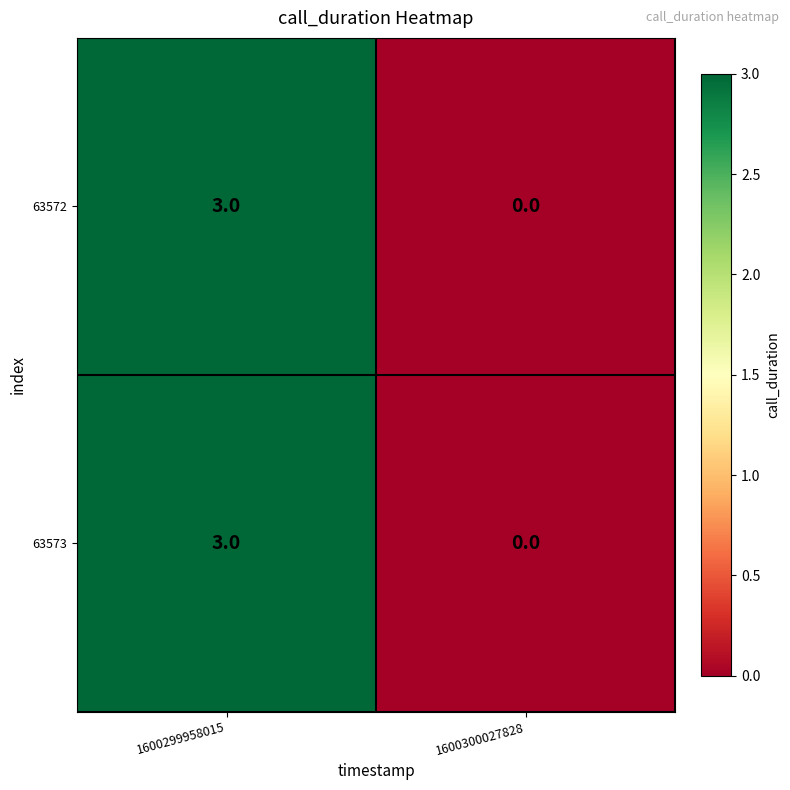

True or false: 63573 has a value of 5 at 1600299958015.

False